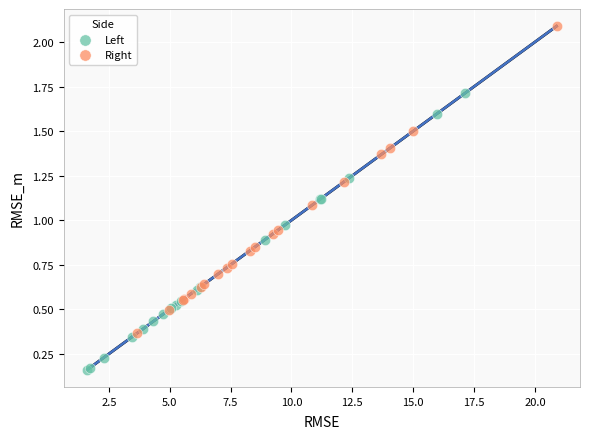

What are all the series names shown in the legend?

Left, Right